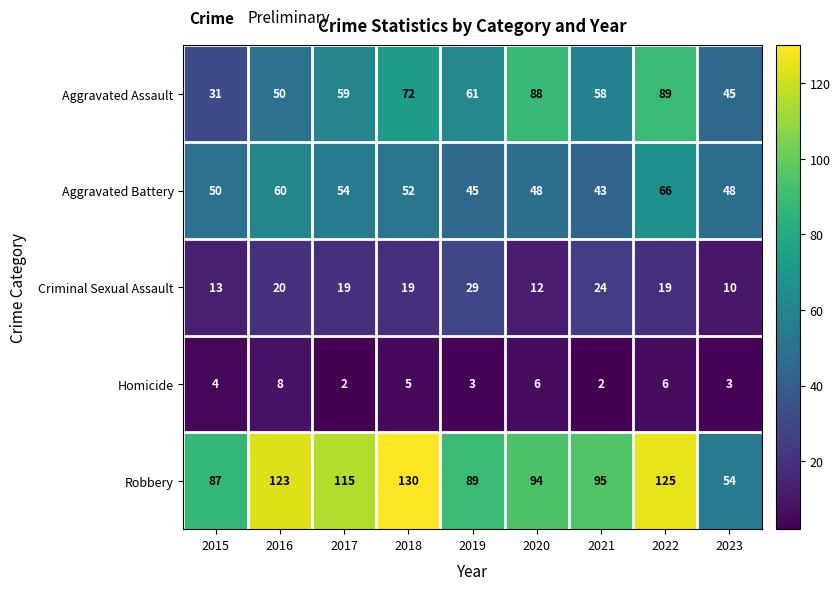

What is the approximate value of Aggravated Battery at 2020, to the nearest 10?

50